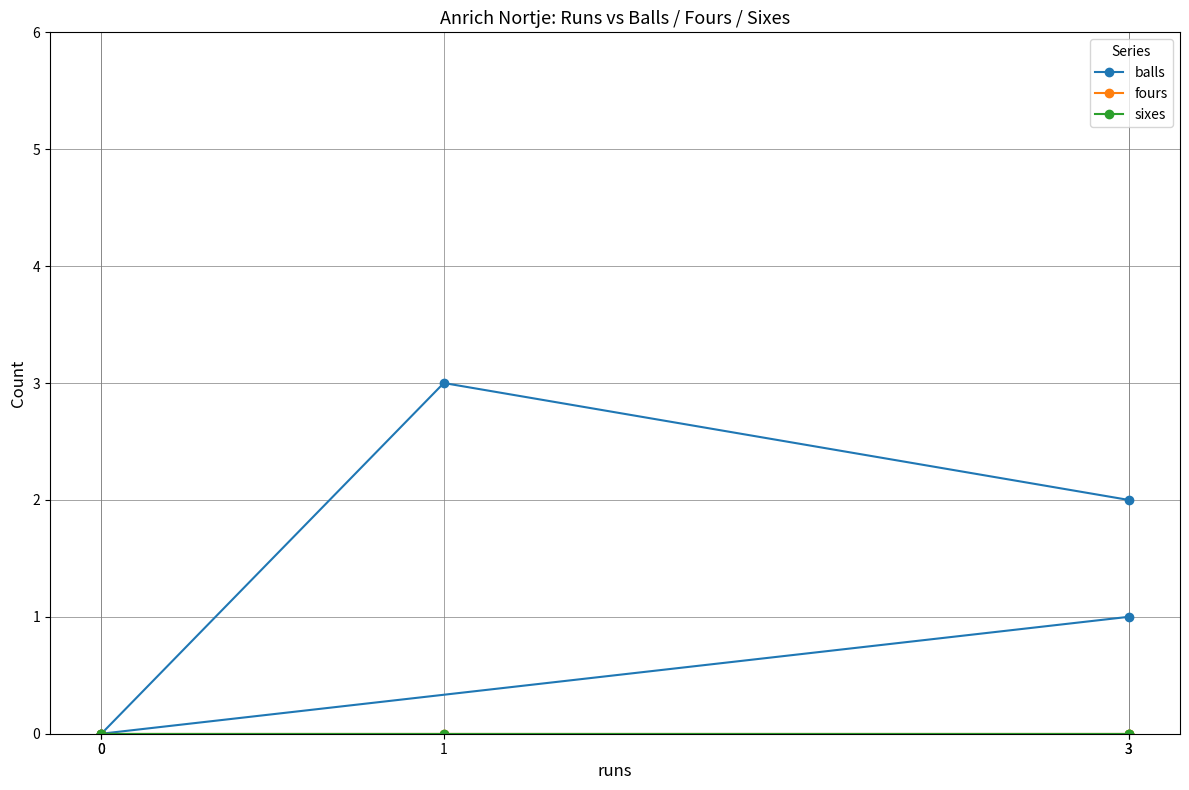

Reading left to right, list all the values displayed in this chart.

balls: 1	0	0	3	2
fours: 0	0	0	0	0
sixes: 0	0	0	0	0